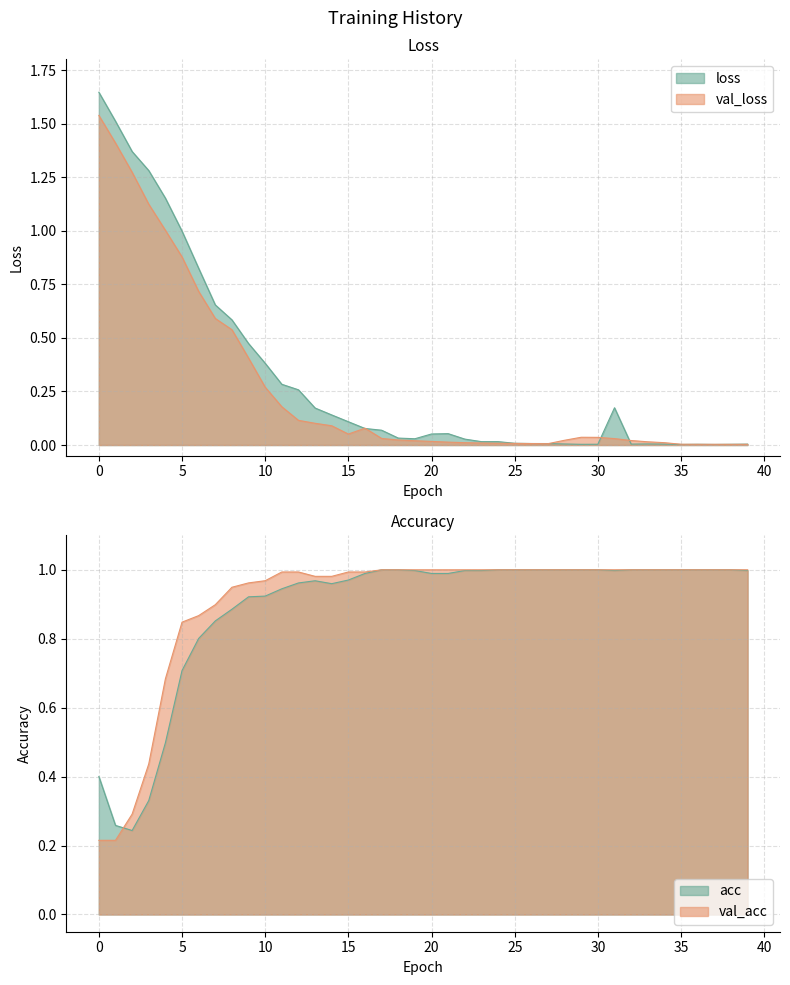

At which label does acc reach its minimum?

2